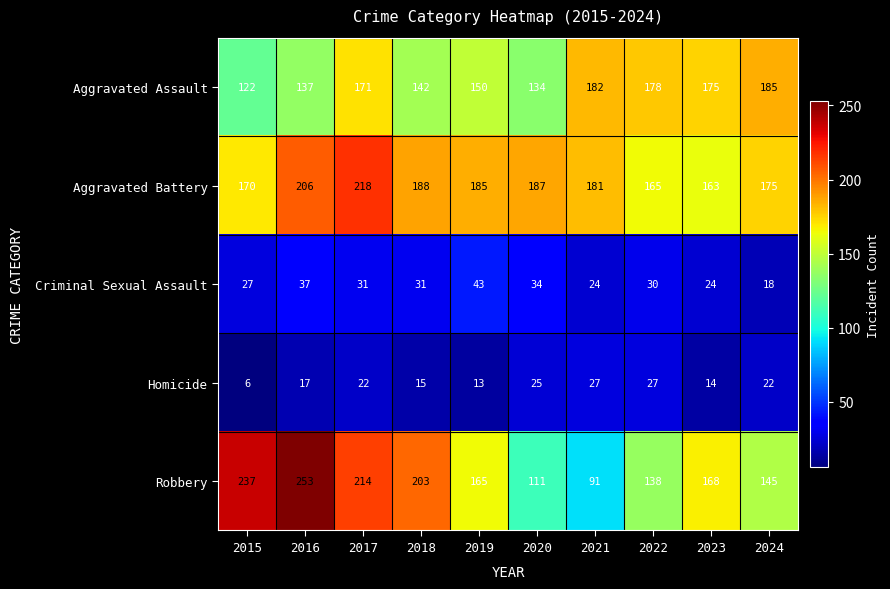

How many categories are shown in the chart?

10